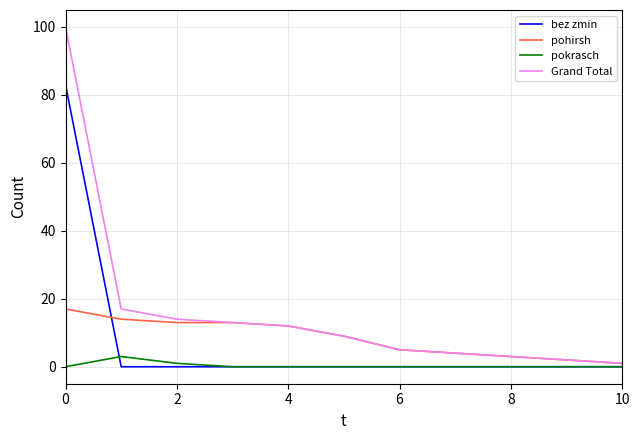

Which series ends up on top after the final intersection of bez zmin and pohirsh?

pohirsh